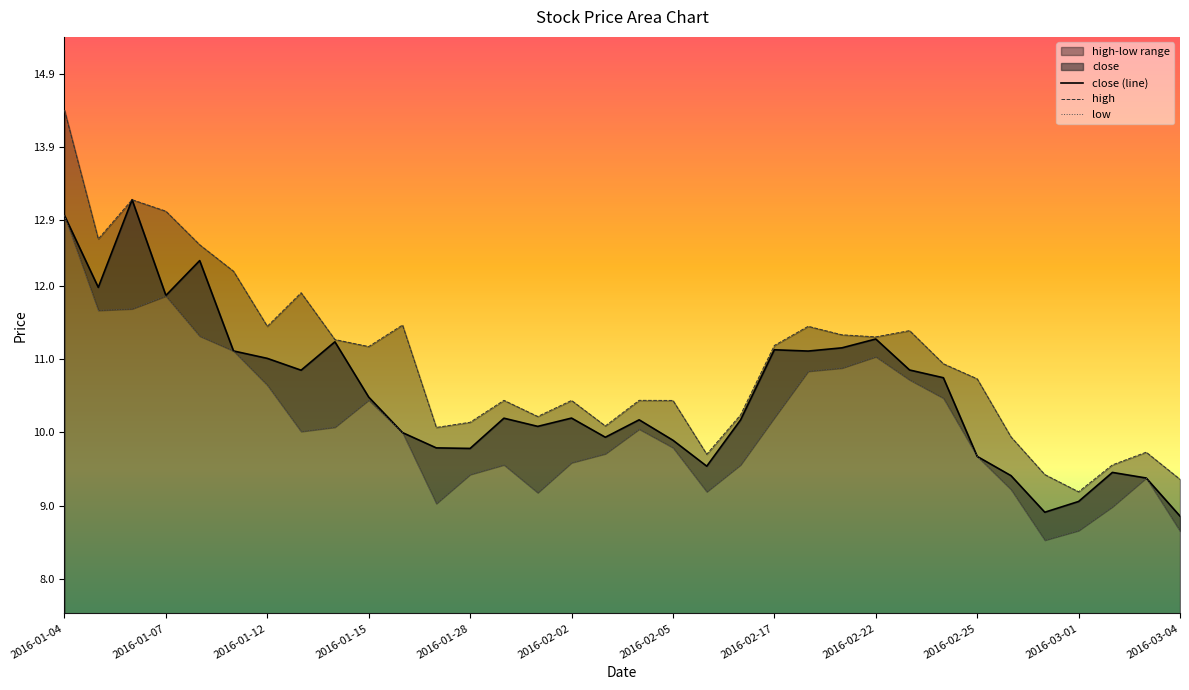

Which series has the largest range (max minus min)?

high